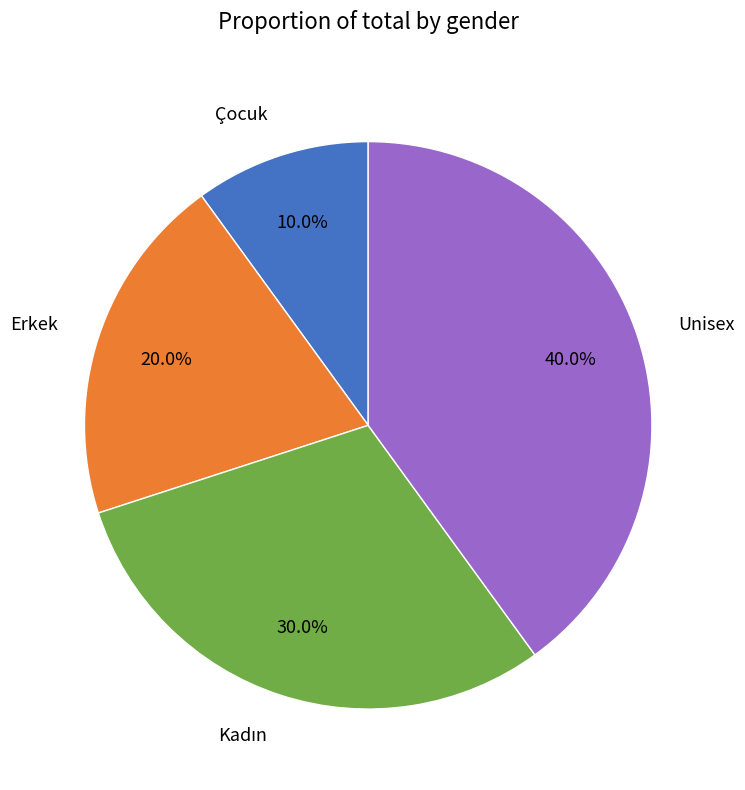

What is the smallest slice in the pie chart?

Çocuk